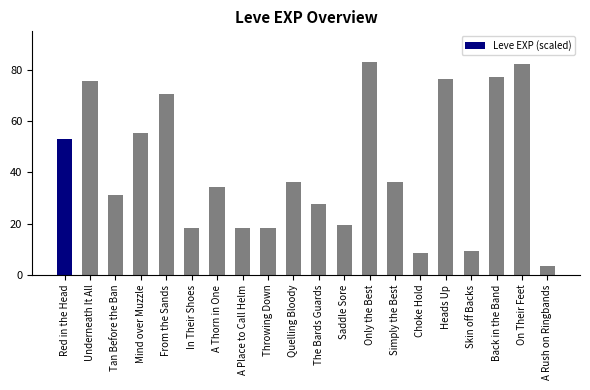

What is the greatest value displayed?

83.0